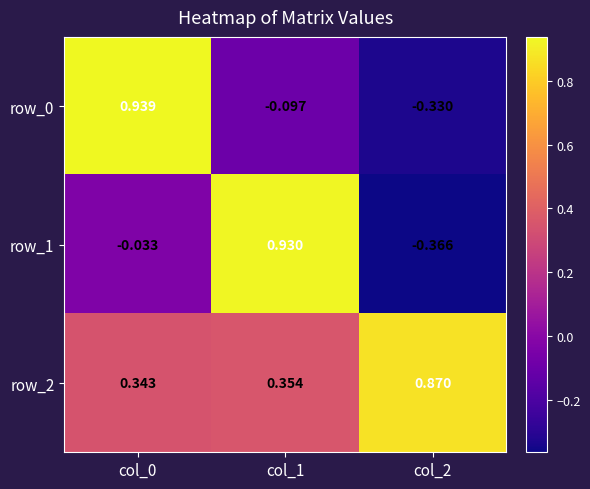

Is the value of row_0 at col_2 greater than the value of row_2 at col_0?

No